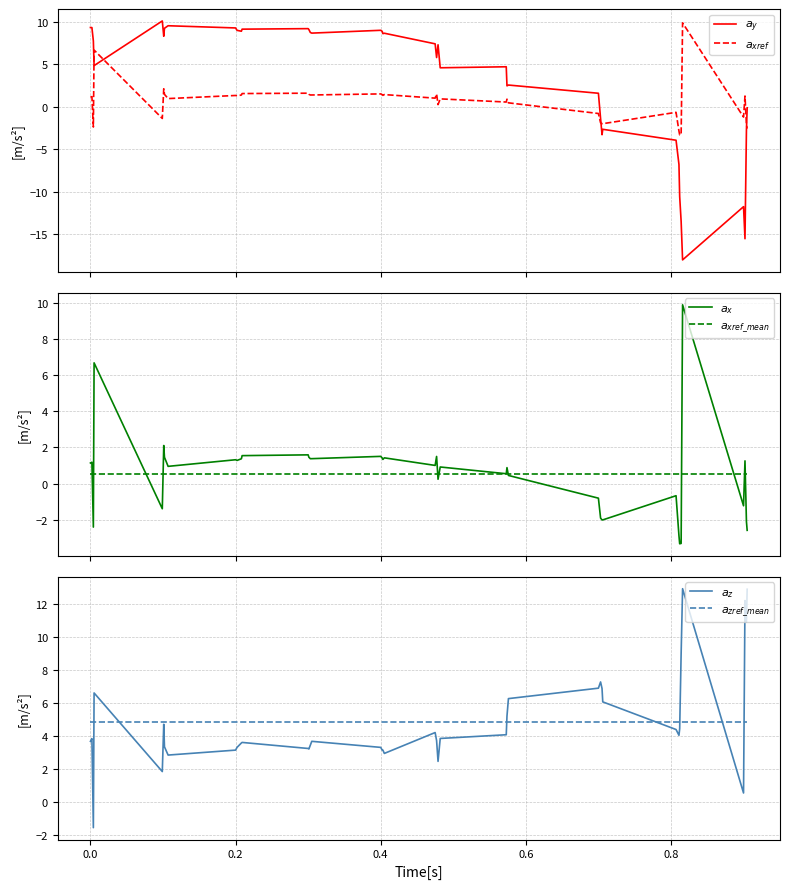

True or false: $a_z$ and $a_y$ cross at least once.

True